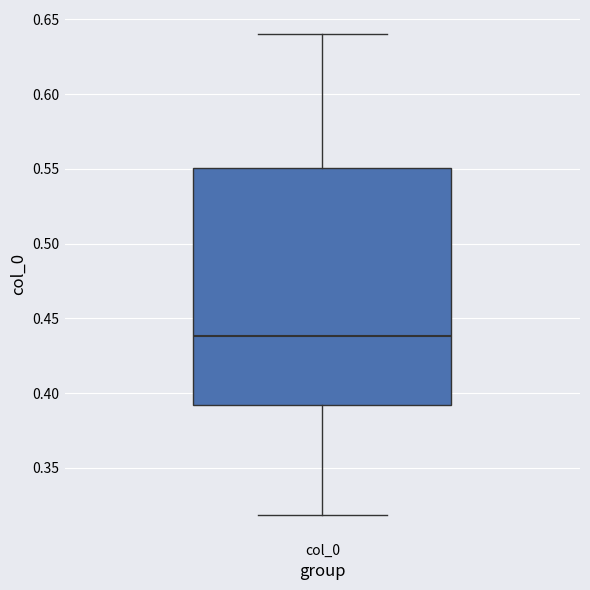

Transcribe this box plot: give where the median line is, the range the box spans, and where the two whiskers end, as read against the y-axis. The values are not printed on the chart, so give them approximately, as read against the axis.

median 0.44, box 0.39 to 0.55, whiskers 0.32 to 0.64